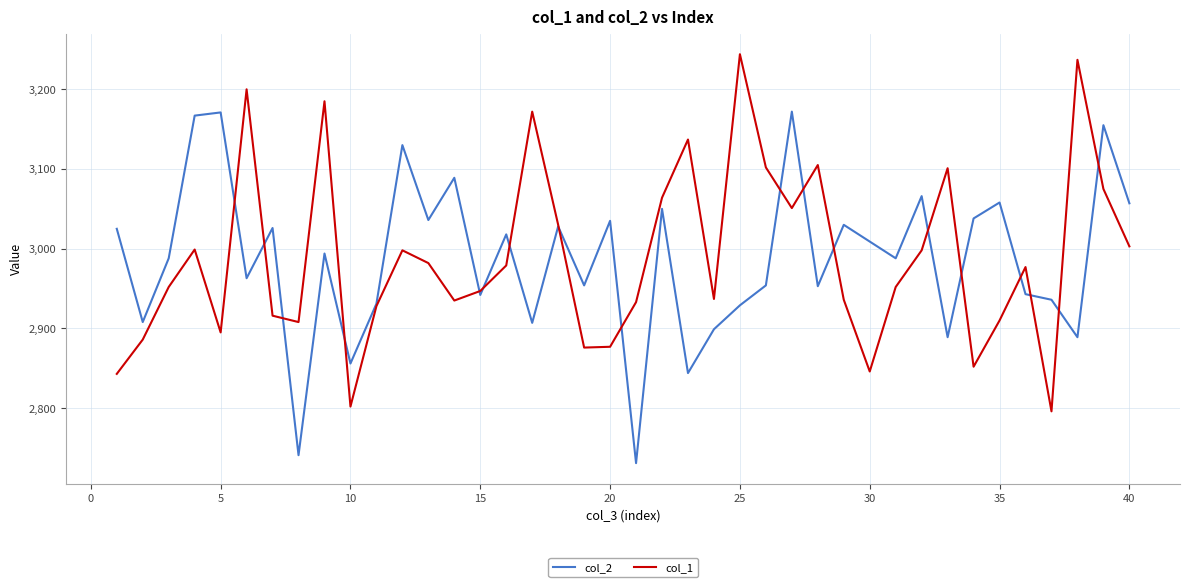

Rank the series by their maximum value, from highest to lowest.

col_1, col_2